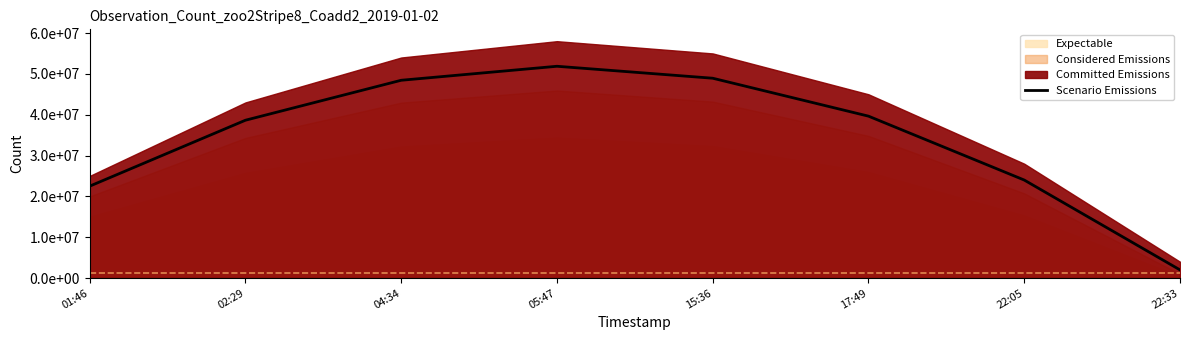

Reading left to right, what are all the values shown in this chart?

01:46=22500000.0	02:29=38642857.1	04:34=48428571.4	05:47=51857142.9	15:36=48928571.4	17:49=39642857.1	22:05=24000000.0	22:33=2000000.0